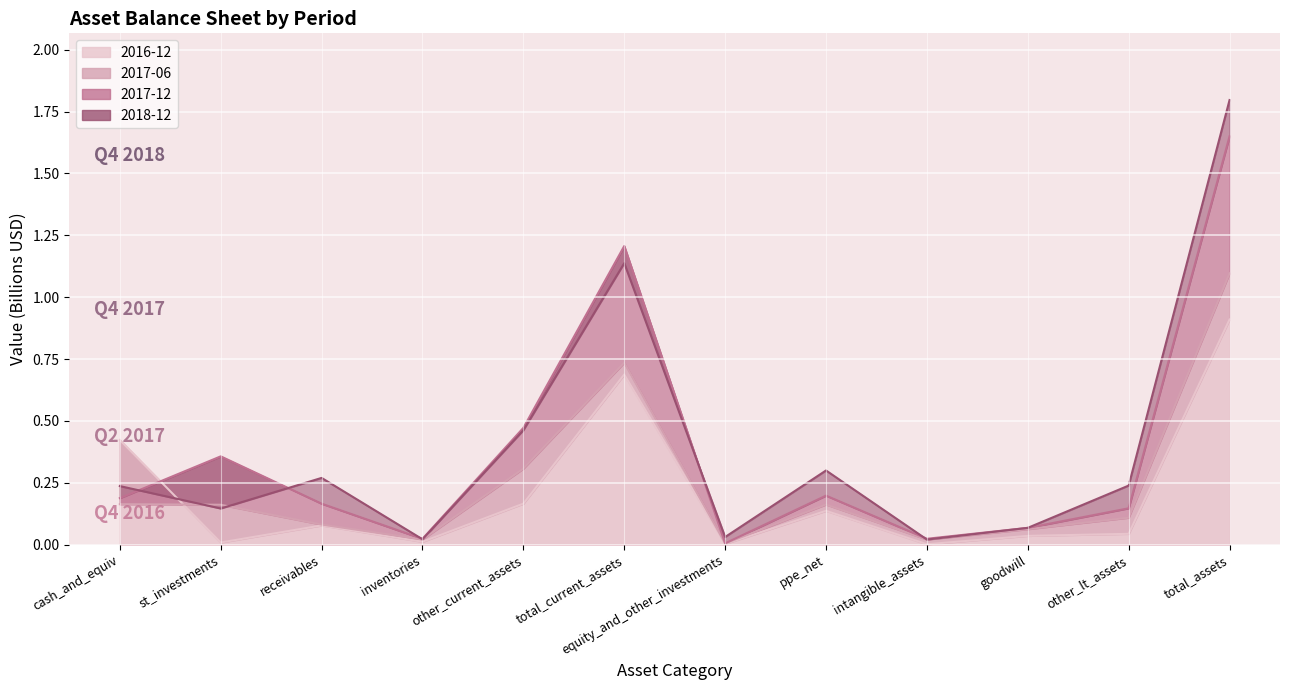

Which series has the largest total across all categories?

2018-12